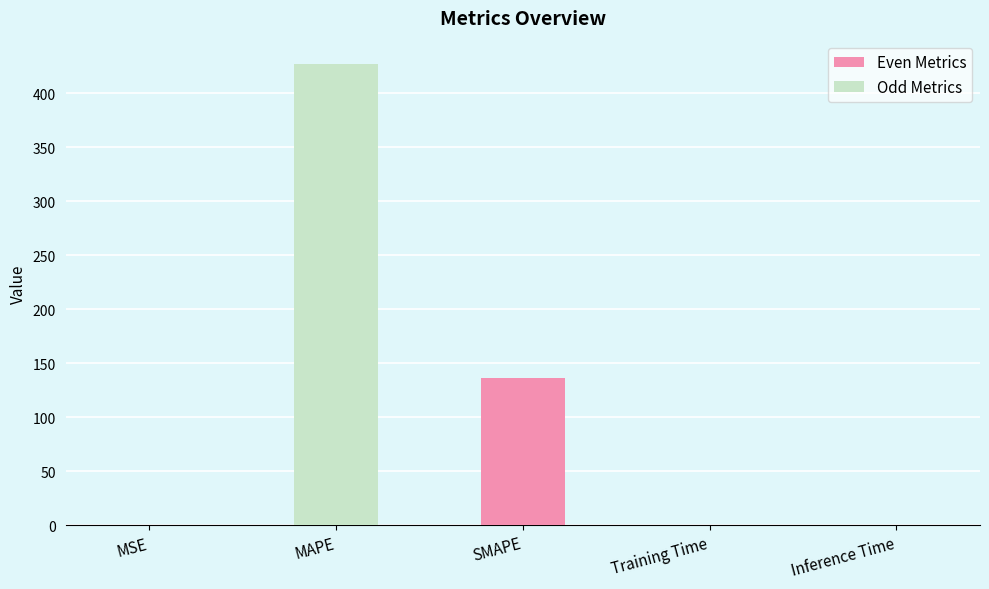

What is the maximum value shown in the chart?

427.4